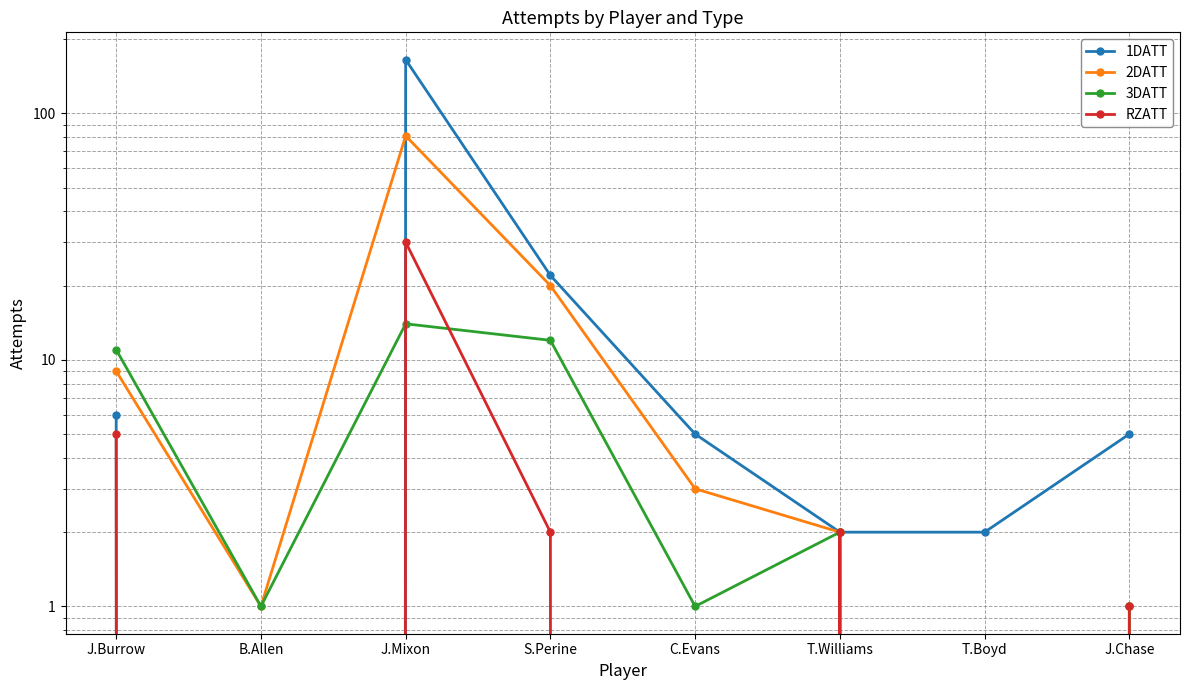

What is the average value of the 2DATT series?

15